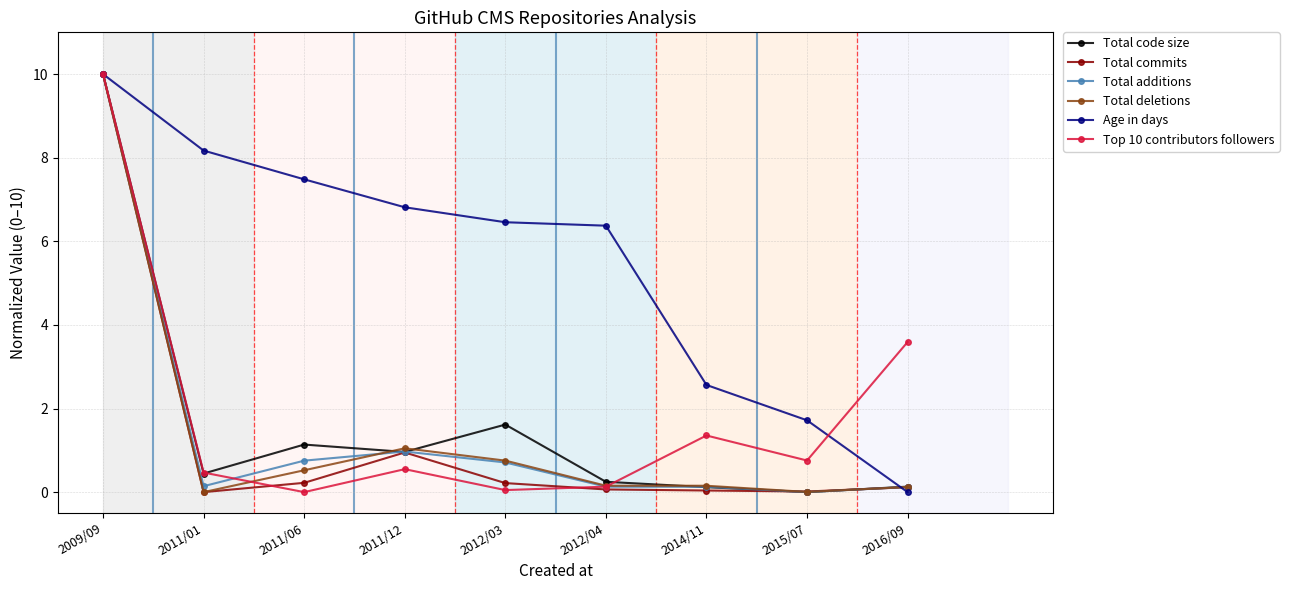

What is the value of the Total additions point at the 3rd from the left?

0.8